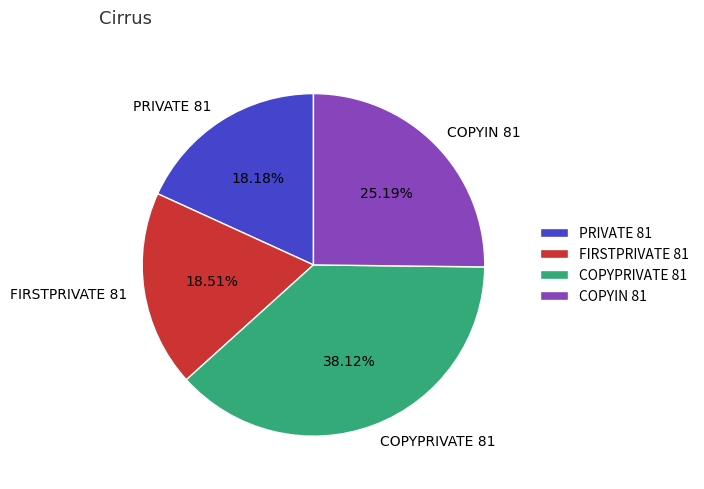

True or false: PRIVATE 81 accounts for 18% of the total.

True